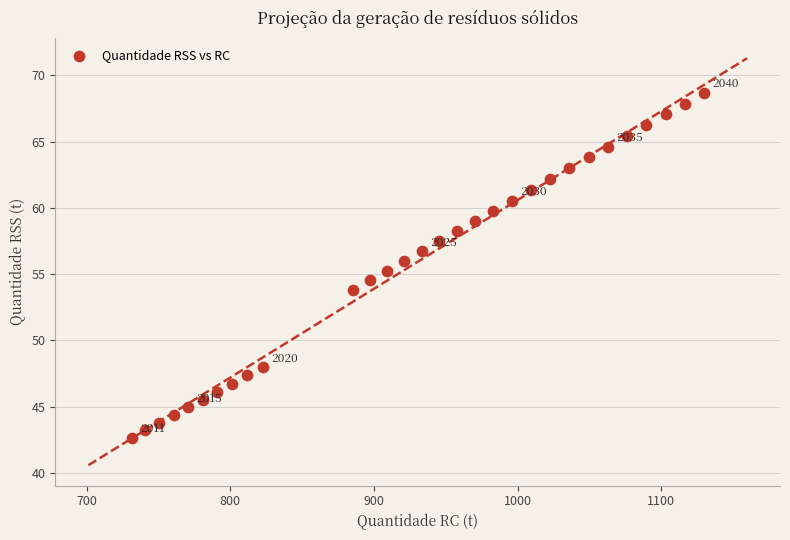

What is the range of Y values (max minus min)?

26.0